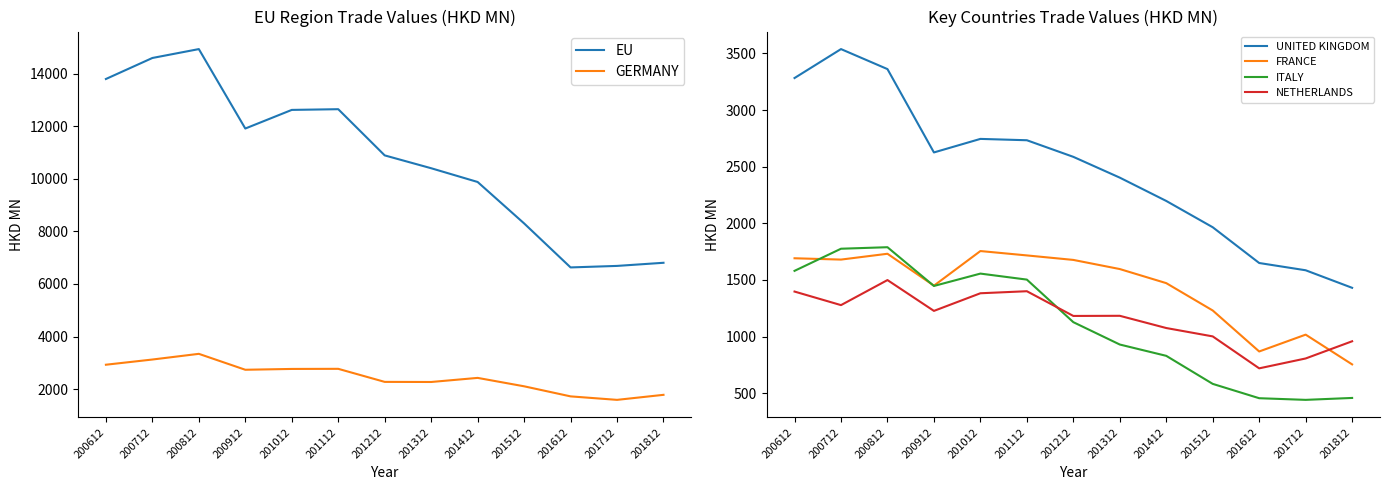

Which category has the lowest value in the FRANCE series?

201812